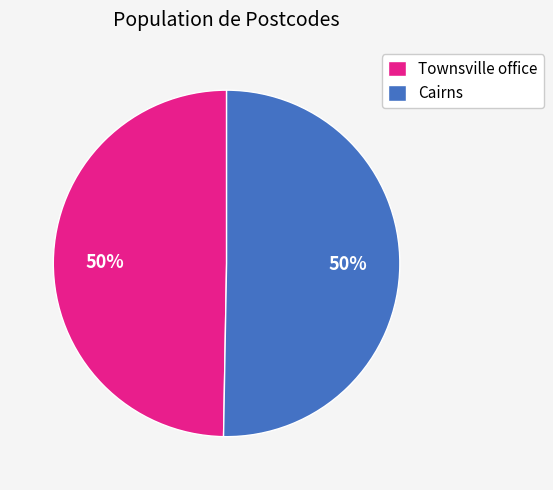

What percentage is the Townsville office slice, to the nearest percent?

50%